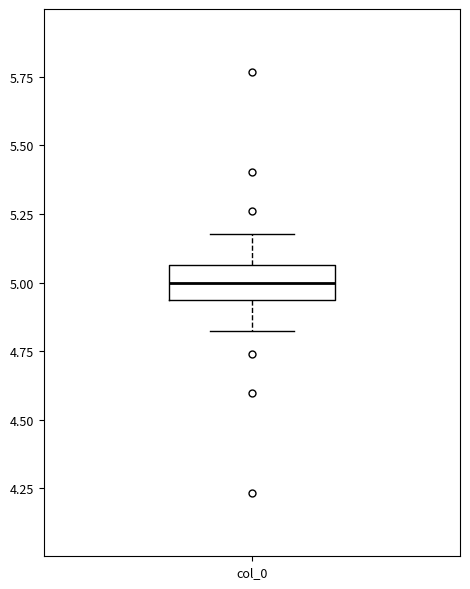

Read this box plot against the y-axis: the position of the median line, the range covered by the box, and the ends of both whiskers. The values are not printed on the chart, so give them approximately, as read against the axis.

median 5.00, box 4.95 to 5.05, whiskers 4.80 to 5.20